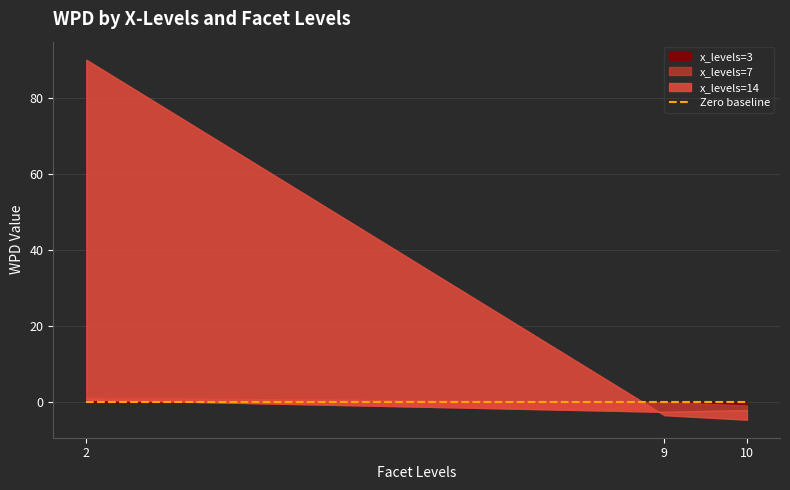

Read the x_levels=3 value at 2.

2